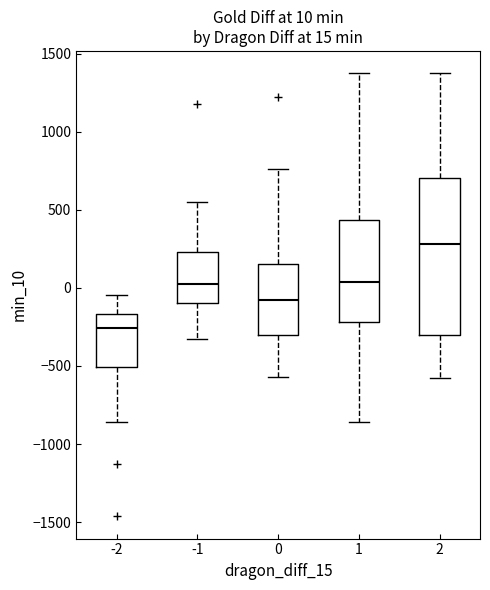

Which box is the tallest, from its lower edge to its upper edge?

2